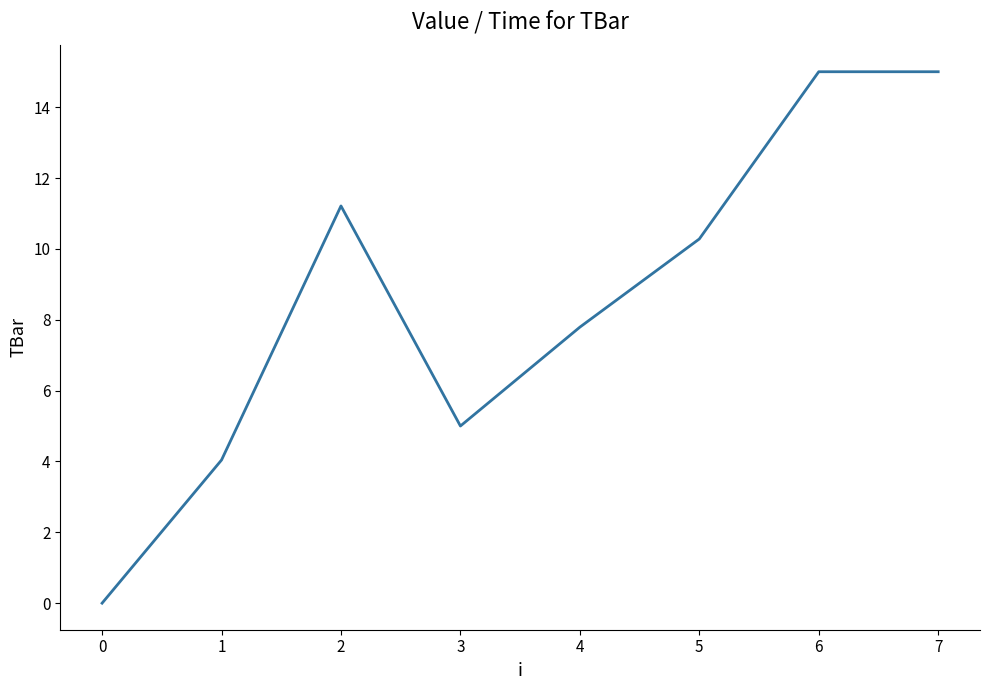

What is the maximum value shown in the chart?

15.0